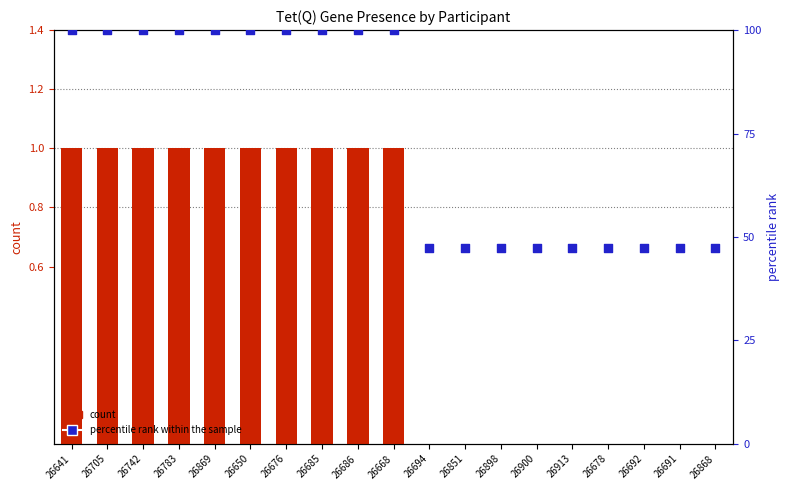

Which series reaches the maximum Y coordinate?

percentile rank within the sample